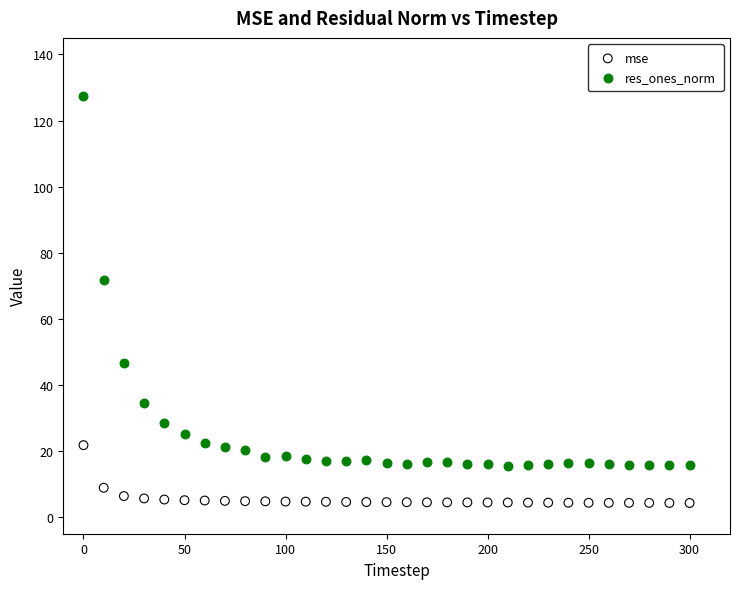

Across all series, what Y value is closest to 65?

71.7